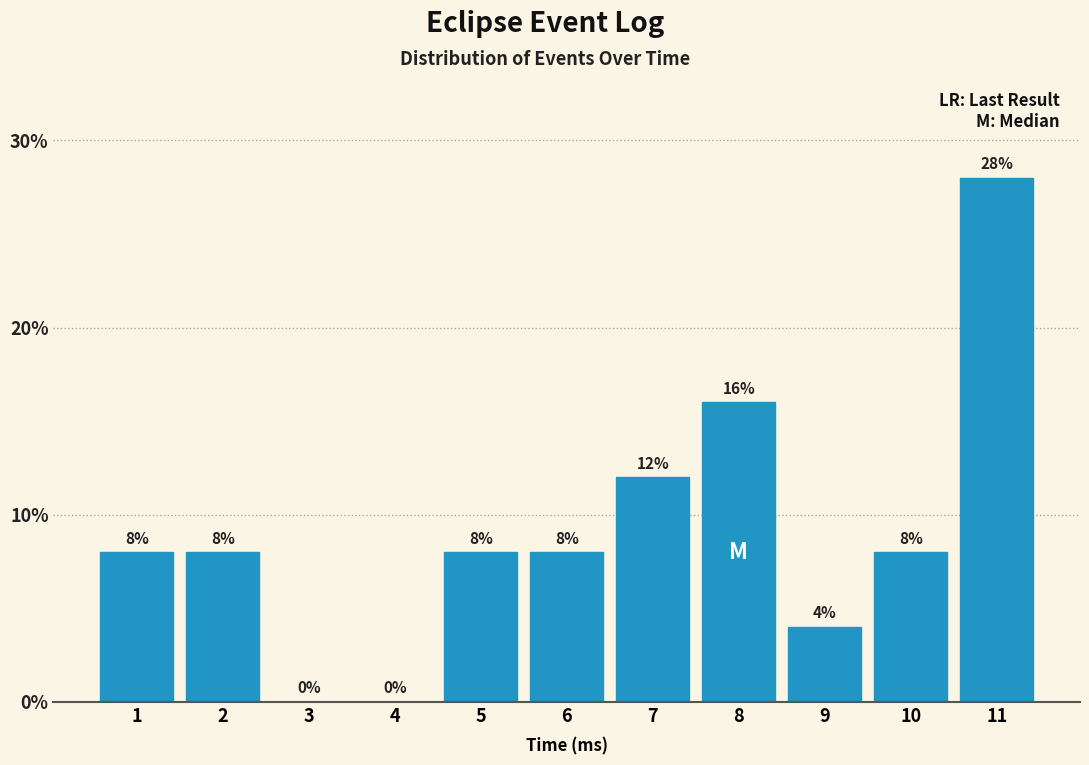

Reading left to right, extract all data points from this chart.

1=8.0	2=8.0	3=0.0	4=0.0	5=8.0	6=8.0	7=12.0	8=16.0	9=4.0	10=8.0	11=28.0